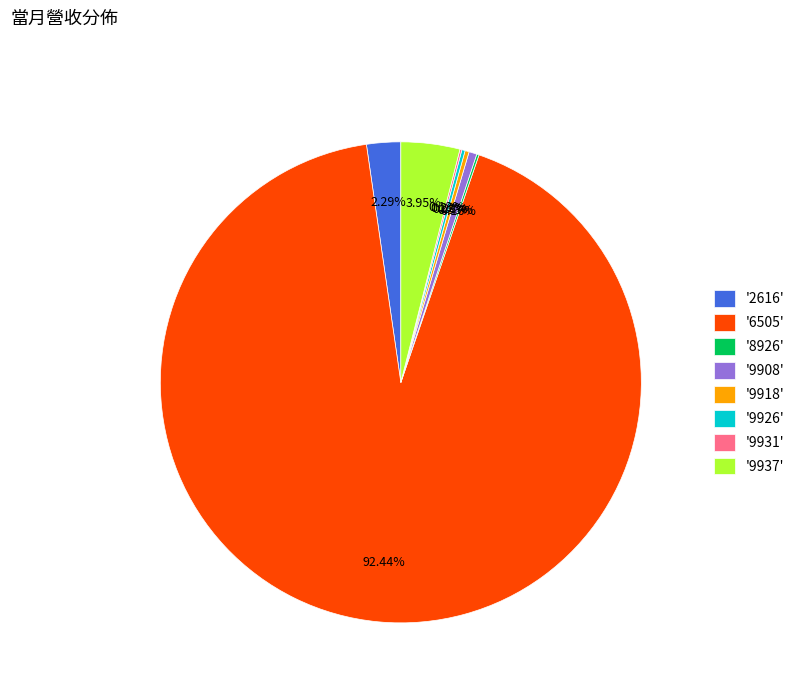

Is '6505' the majority of the pie?

Yes